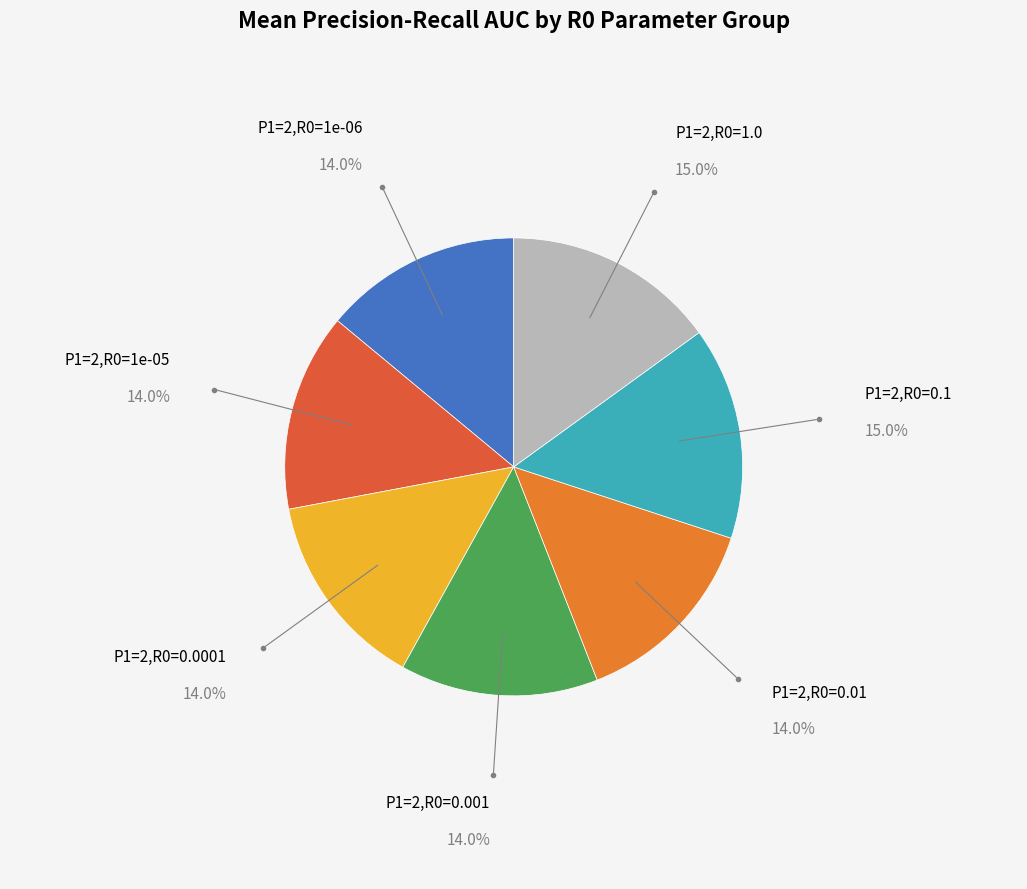

Is the sum of P1=2,R0=1.0 and P1=2,R0=0.001 greater than half?

No